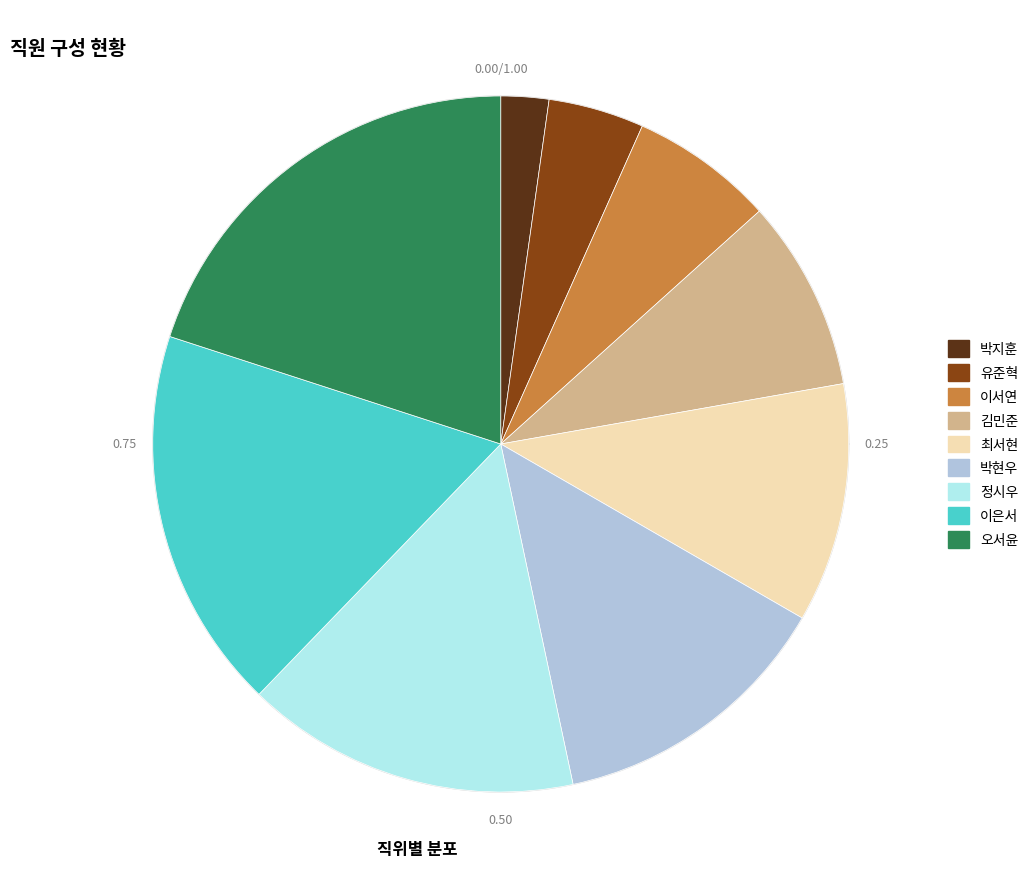

What percentage is the 박현우 slice, to the nearest percent?

13%